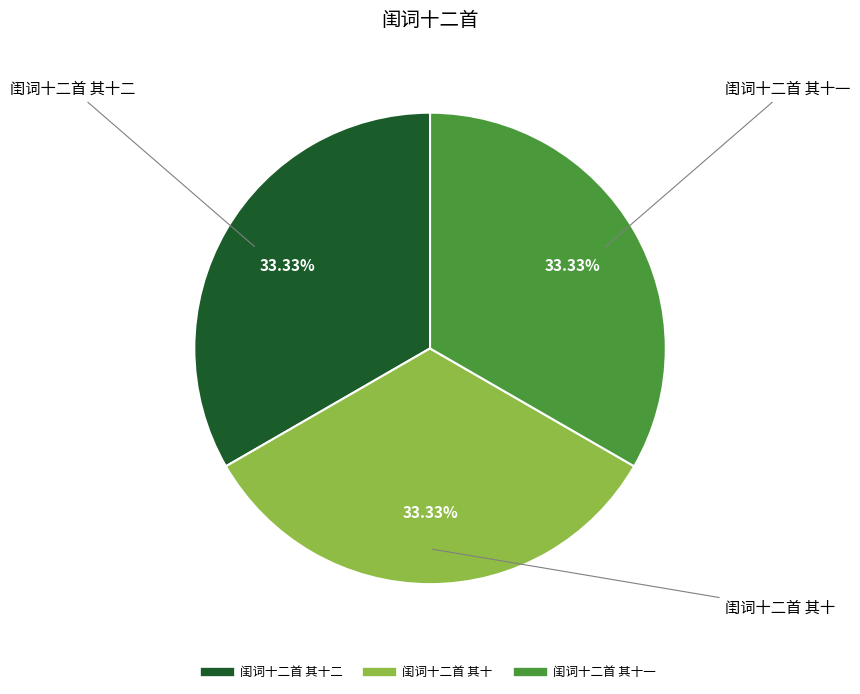

Does any single category account for the majority?

No